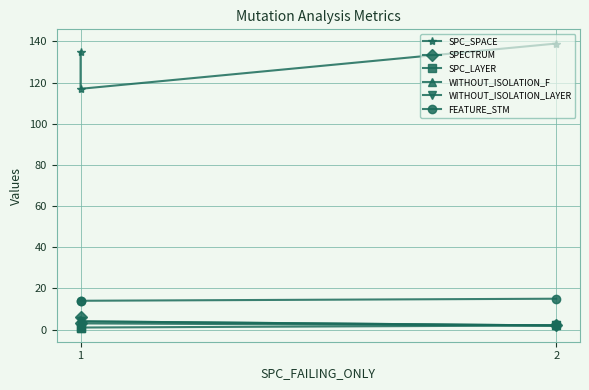

True or false: SPECTRUM has a value of 6 at 1.

True